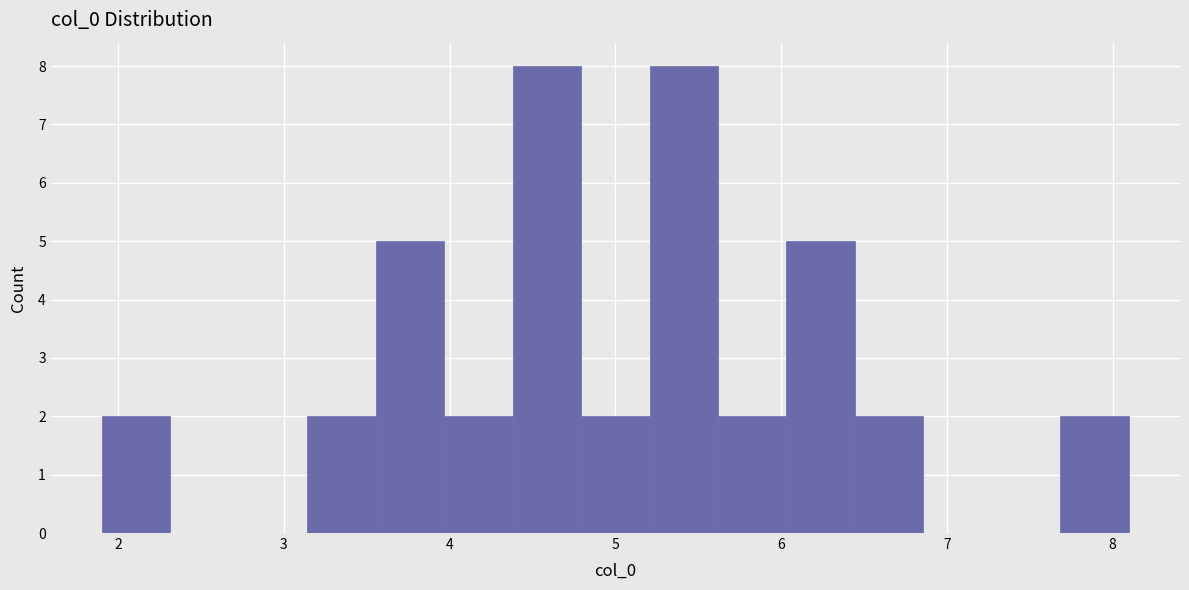

What is the height of the bar covering 3.6 to 4.0 on the x-axis? Neither the bar edges nor the heights are printed on the chart, so give them approximately, as read against the axes.

5